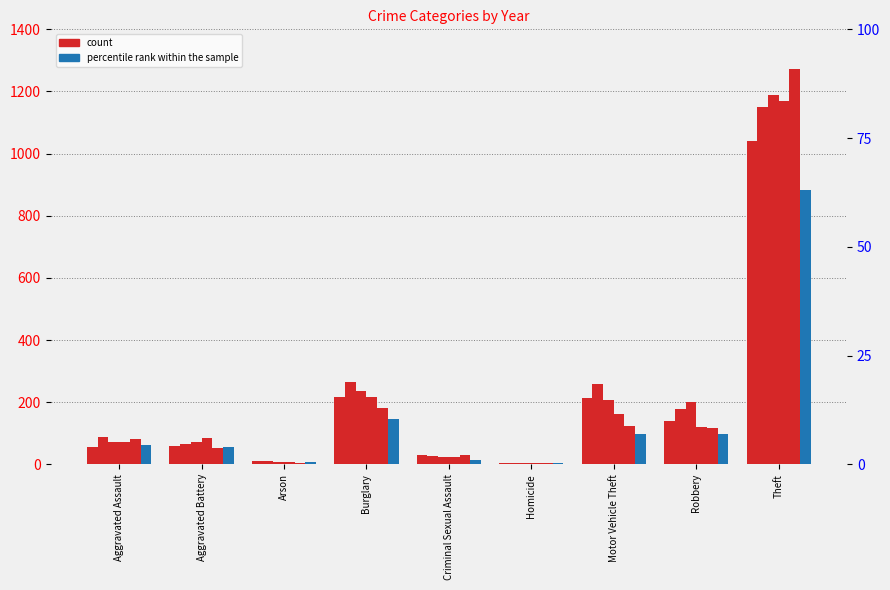

Rank the series at Aggravated Battery from highest to lowest value.

2018, 2017, 2016, 2015, 2020, 2019